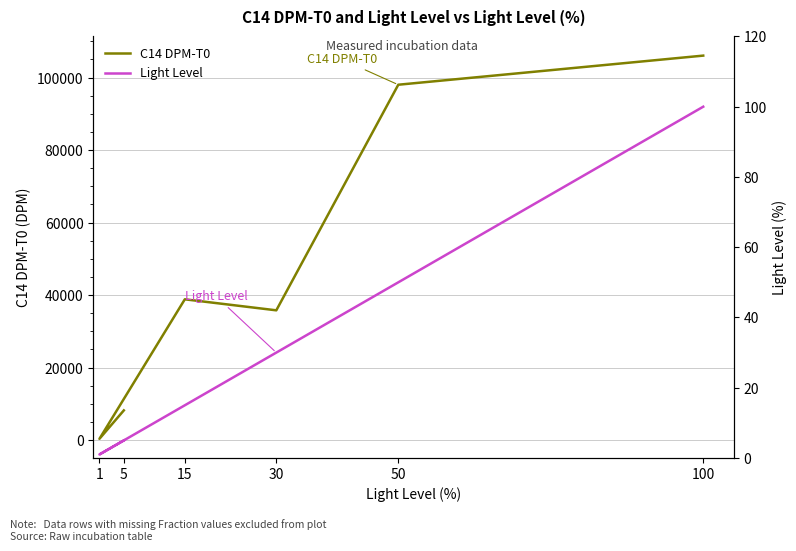

Reading left to right, extract all data points from this chart.

C14 DPM-T0: 5=8187	1=346	15=38823	30=35785	50=98007	100=106038
Light Level: 5=5	1=1	15=15	30=30	50=50	100=100